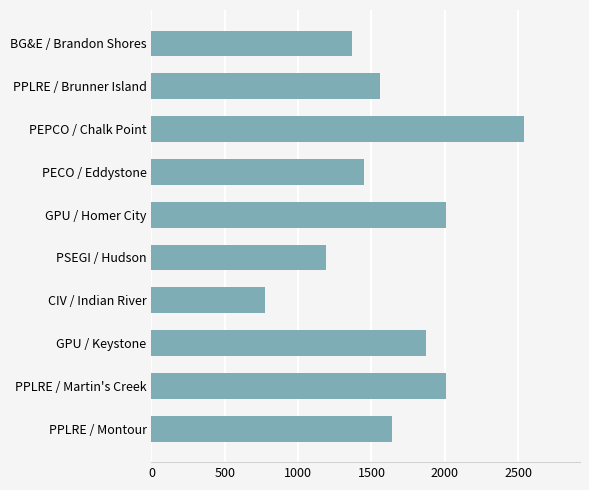

Reading bottom to top, what are all the values shown in this chart?

PPLRE / Montour=1640	PPLRE / Martin's Creek=2010	GPU / Keystone=1870	CIV / Indian River=775	PSEGI / Hudson=1190	GPU / Homer City=2010	PECO / Eddystone=1450	PEPCO / Chalk Point=2541	PPLRE / Brunner Island=1560	BG&E / Brandon Shores=1370